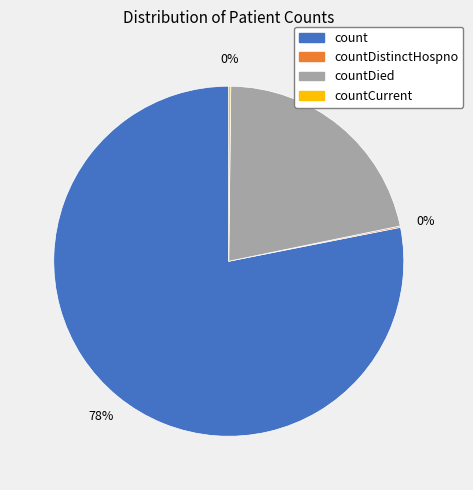

Does any single category account for the majority?

Yes